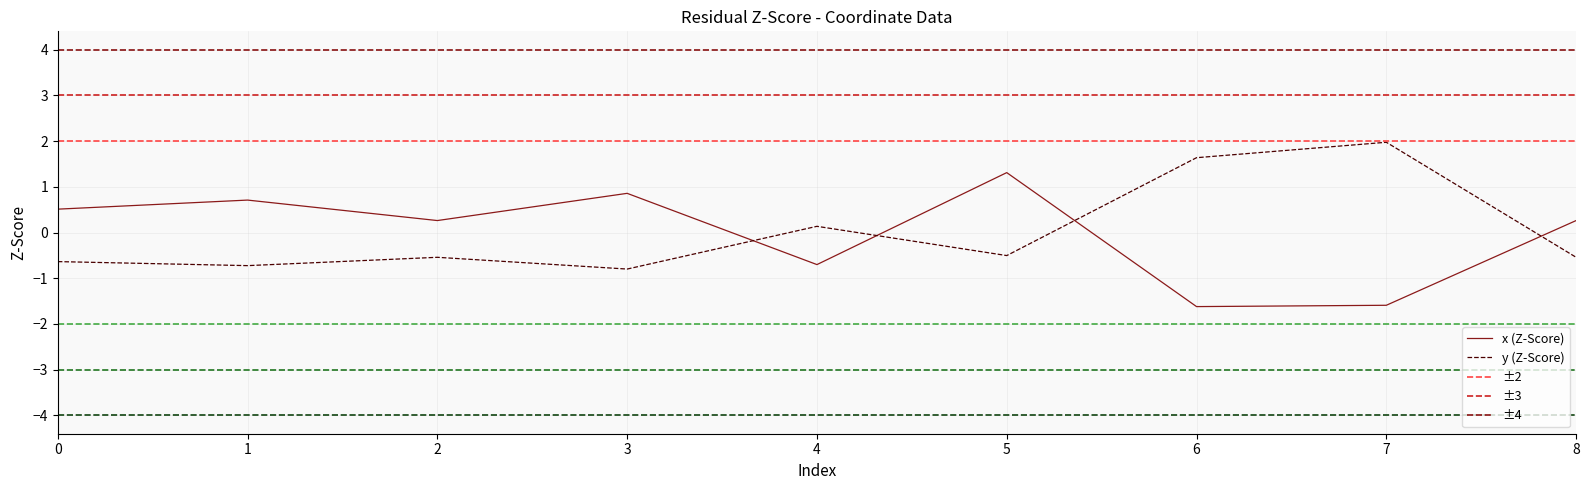

True or false: y and x intersect in this chart.

True